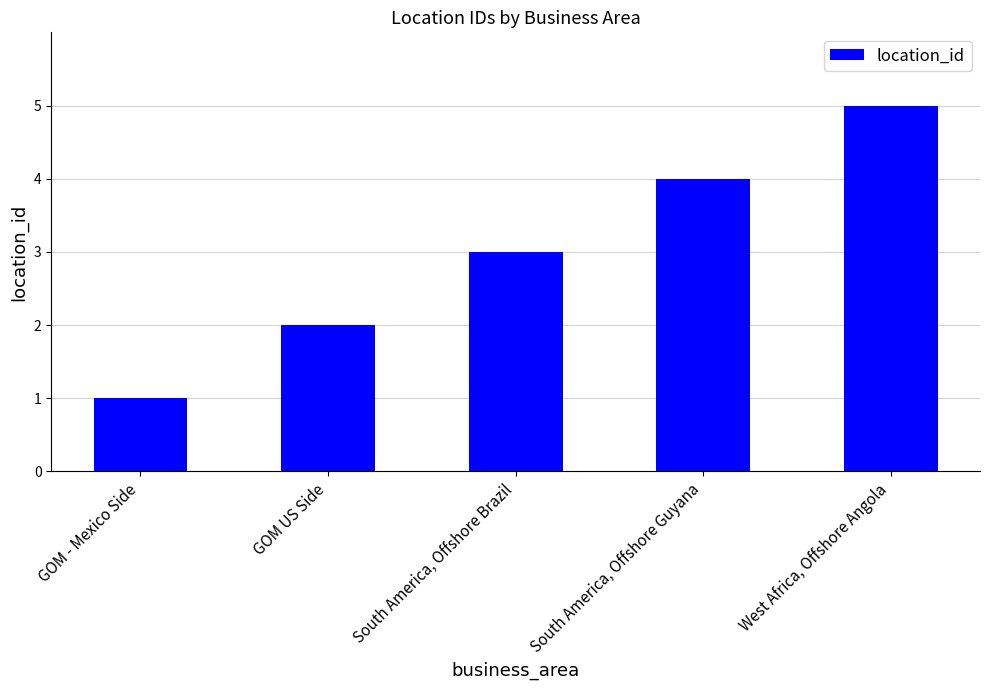

What is the maximum value shown in the chart?

5